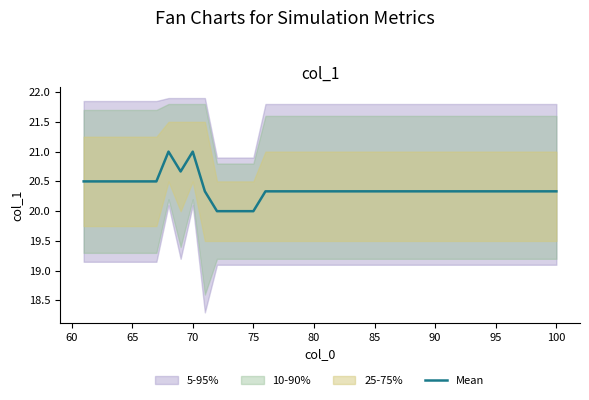

How many data points are above 20?

36